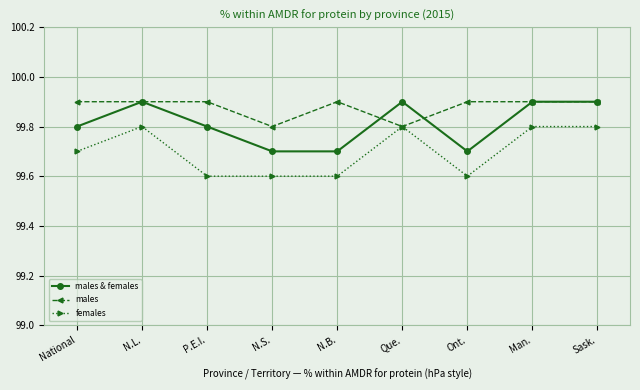

What is the total value across all series at N.L.?

299.6